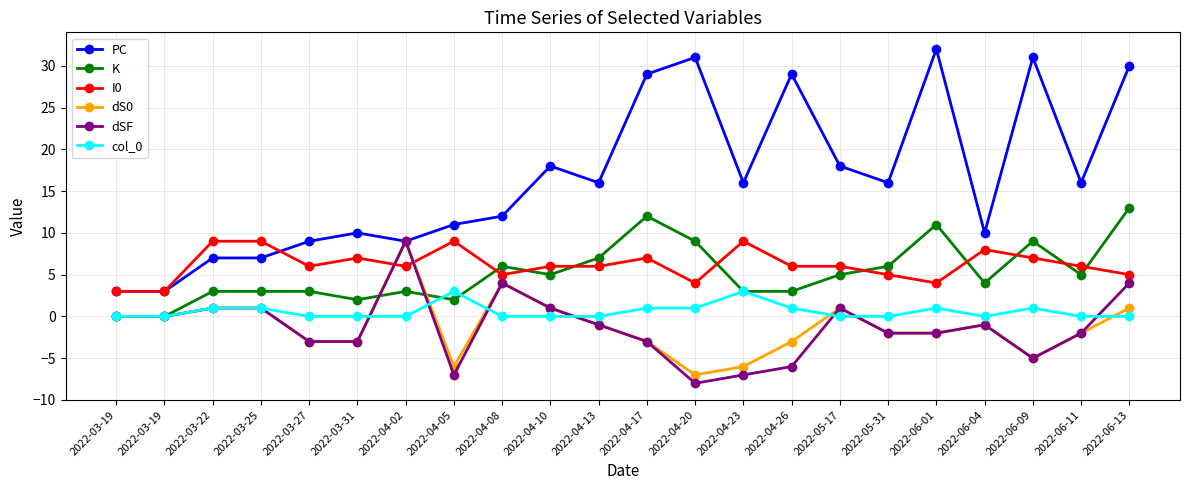

Is this an area chart (filled region under the line)?

No